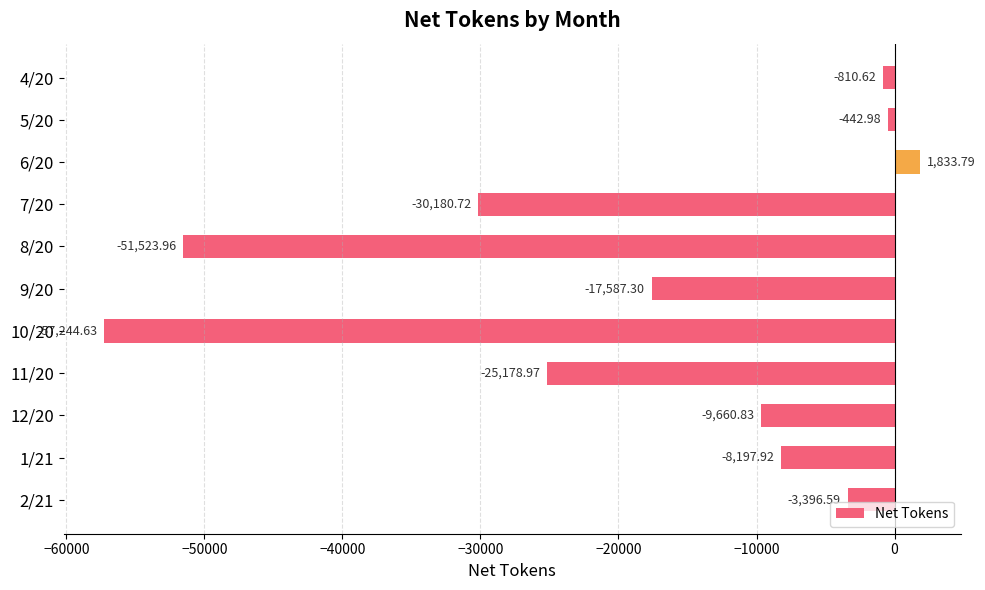

Between 8/20 and 10/20, which is larger?

8/20